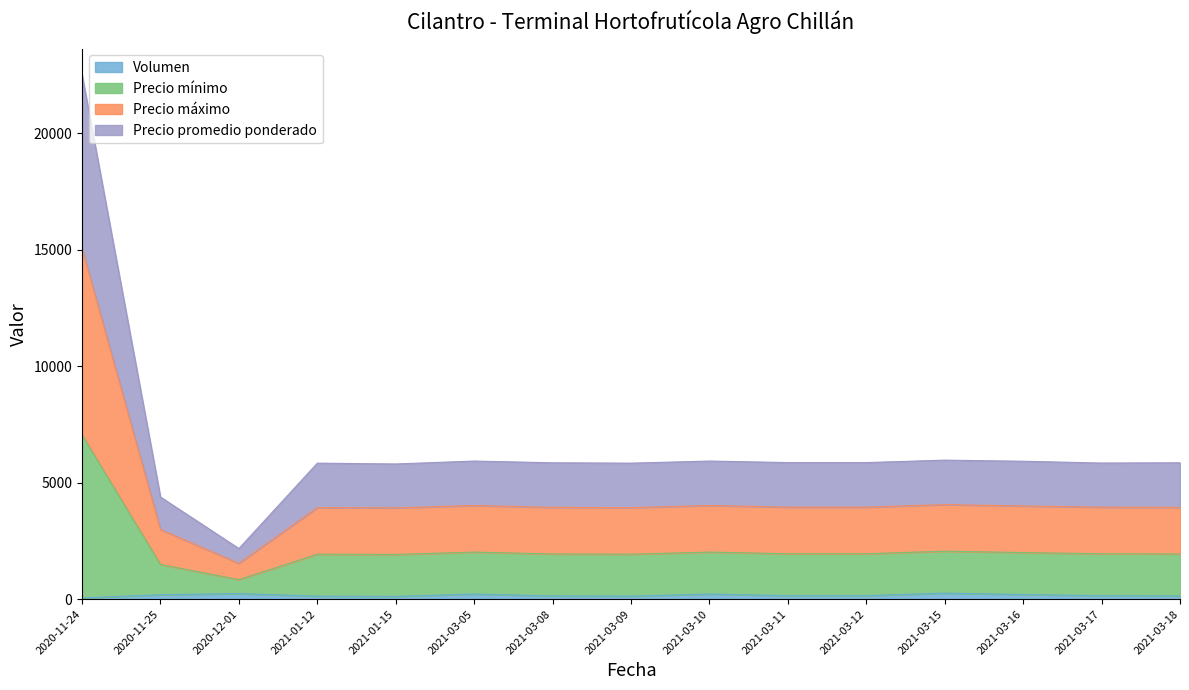

At which category does Volumen reach its first local valley?

2021-01-15